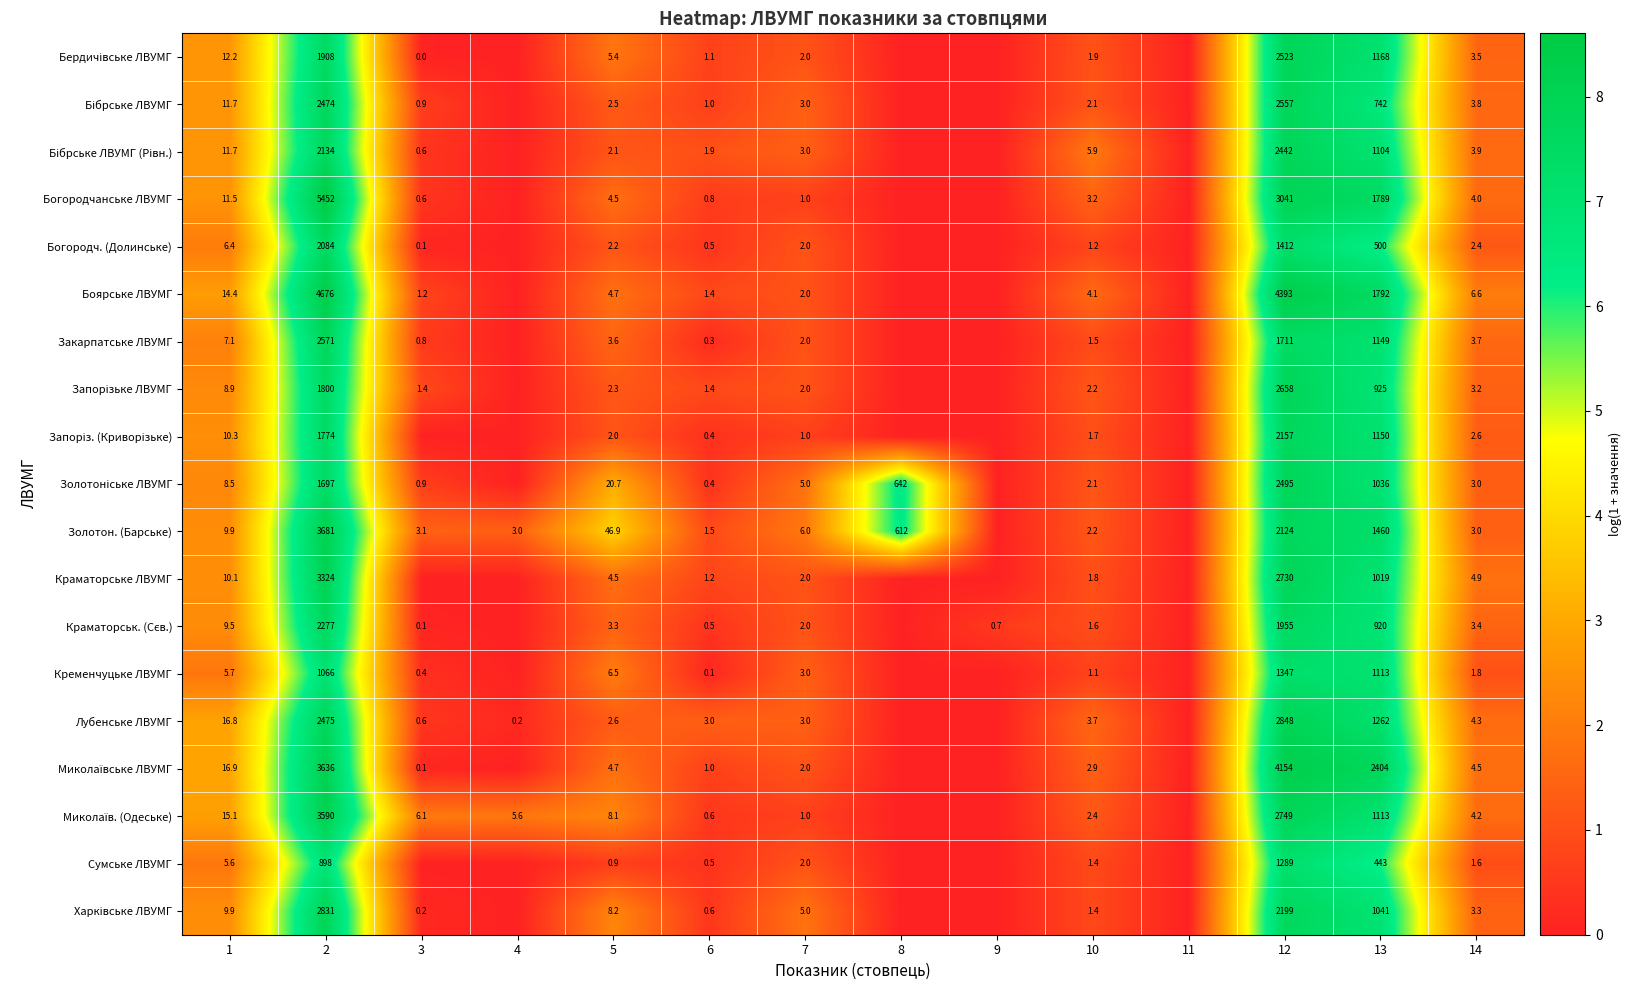

The Богородчанське ЛВУМГ series shows 1407.7 at 12. True or false?

False